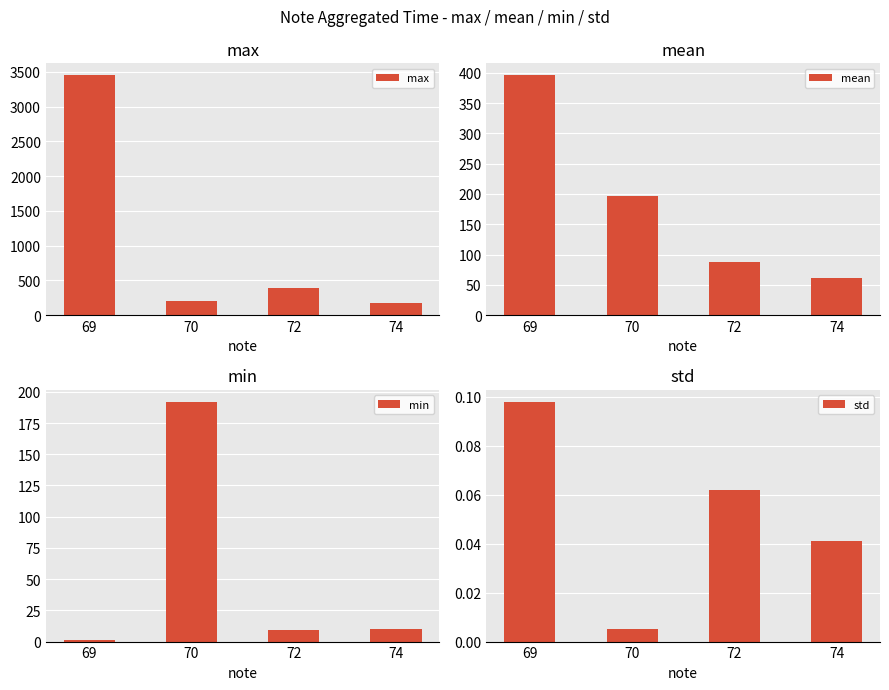

True or false: min has a value of 15.8 at 74.

False